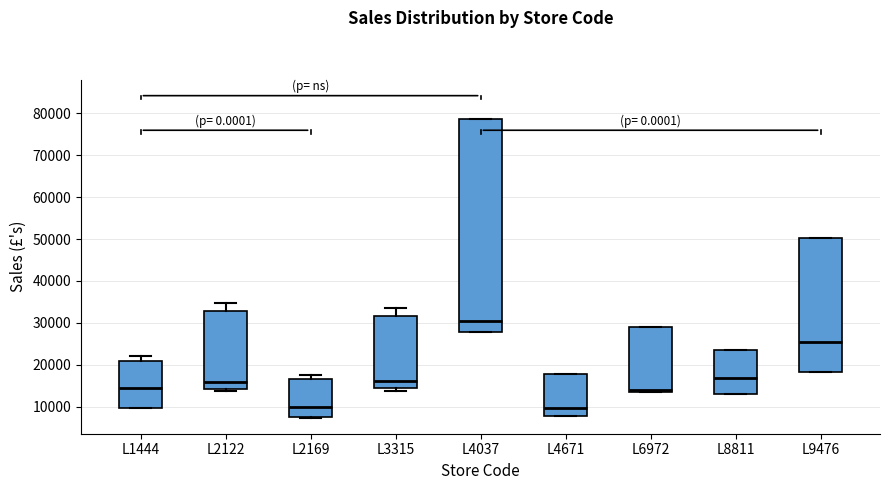

Where is the lower edge of the box for L2169 on the y-axis? The values are not printed on the chart, so give them approximately, as read against the axis.

7000